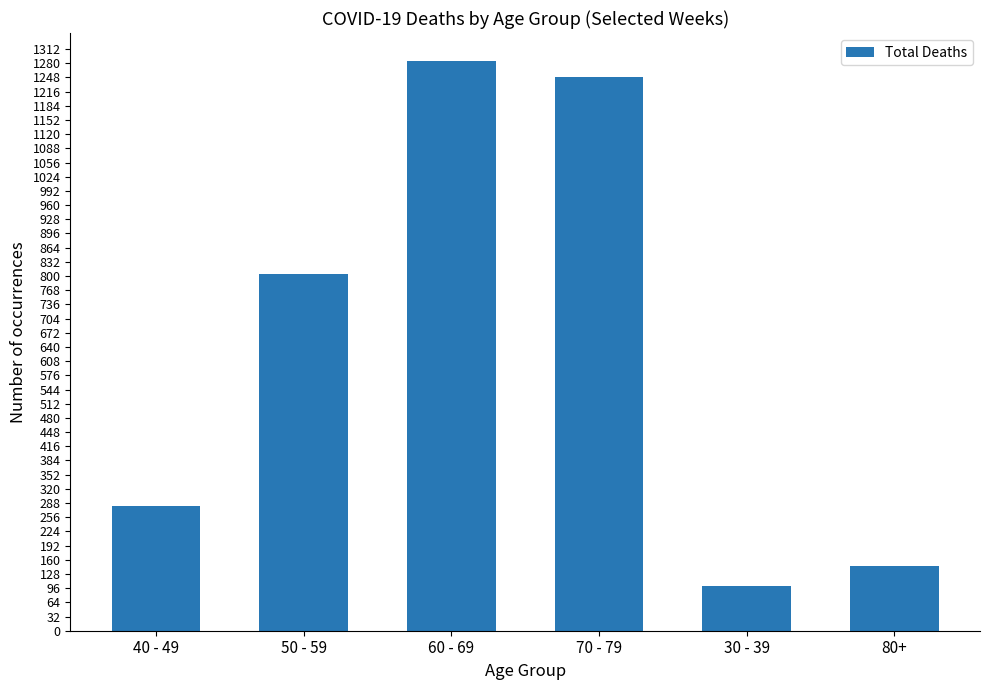

Does the chart contain stacked bars?

No